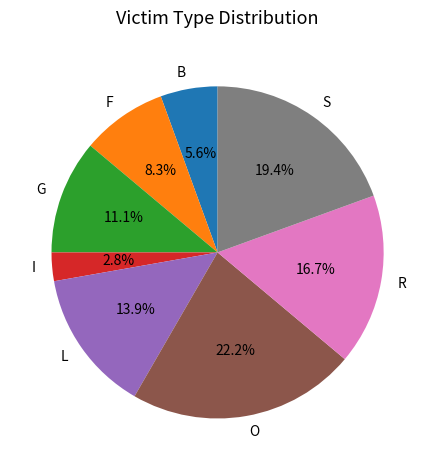

How many segments does this pie chart have?

8